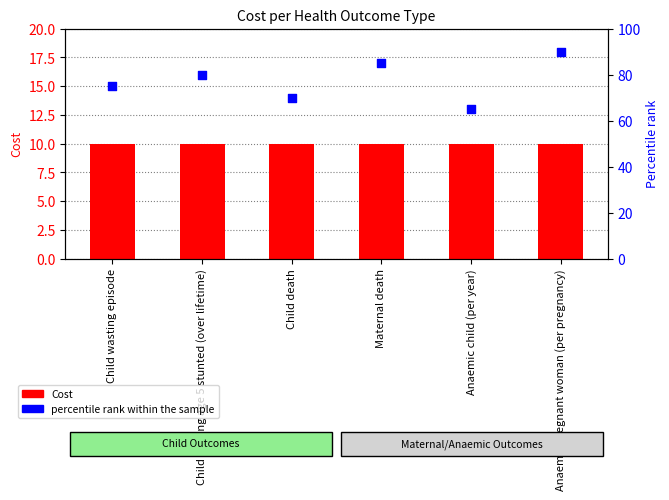

What are all the series names shown in the legend?

Cost, percentile rank within the sample